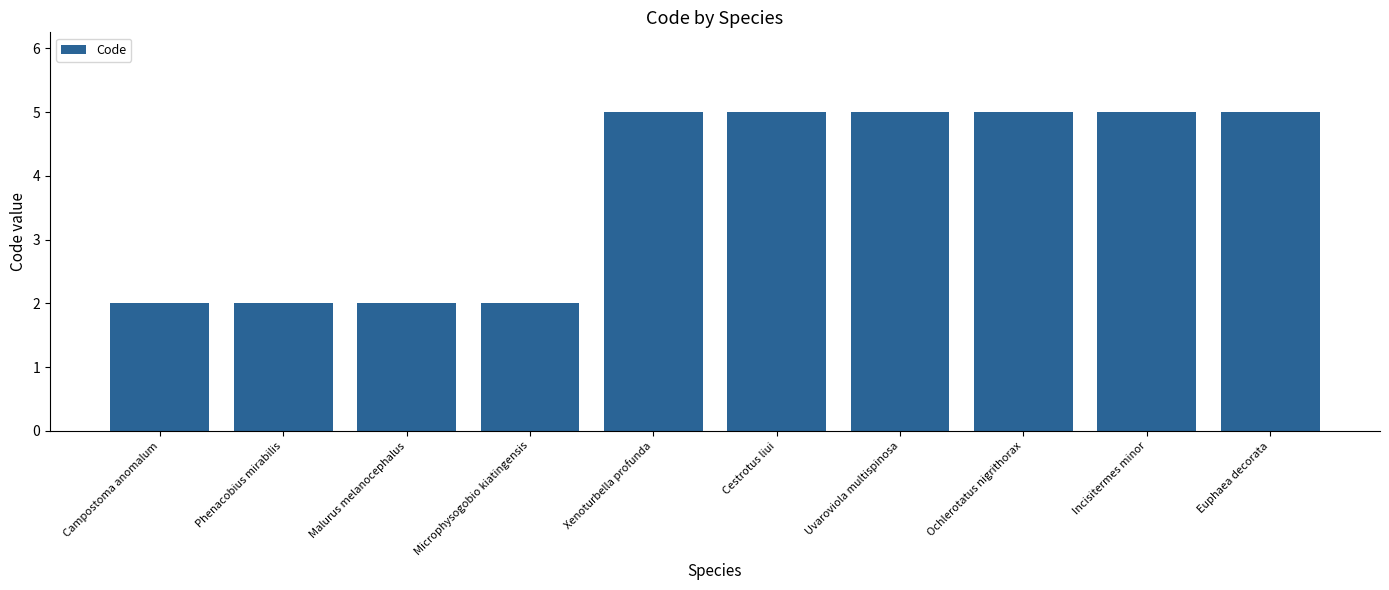

How many series are shown in this chart?

1